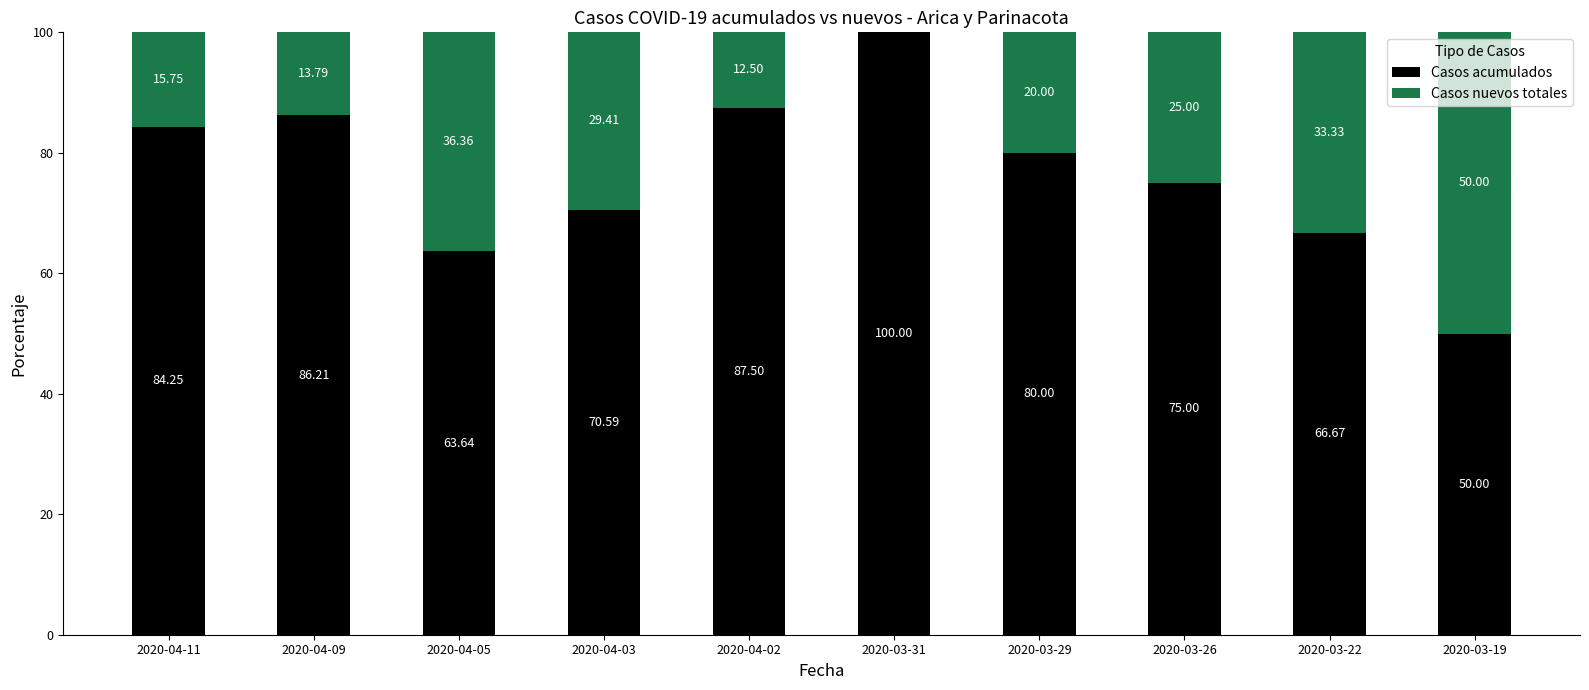

What are all the series names shown in the legend?

Casos acumulados, Casos nuevos totales